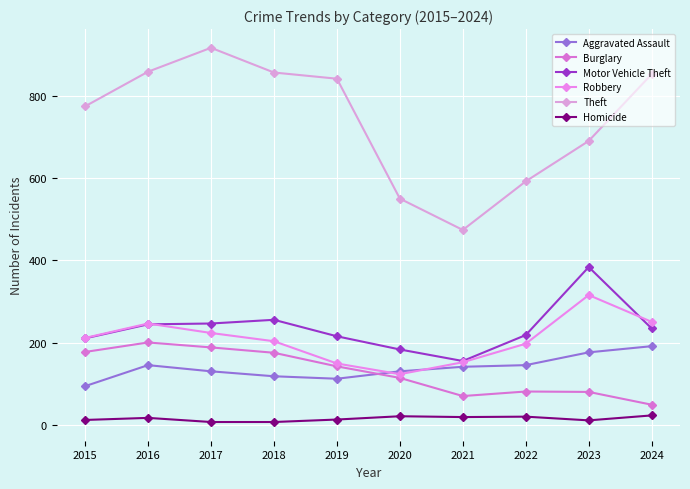

How many lines are shown in the chart?

6